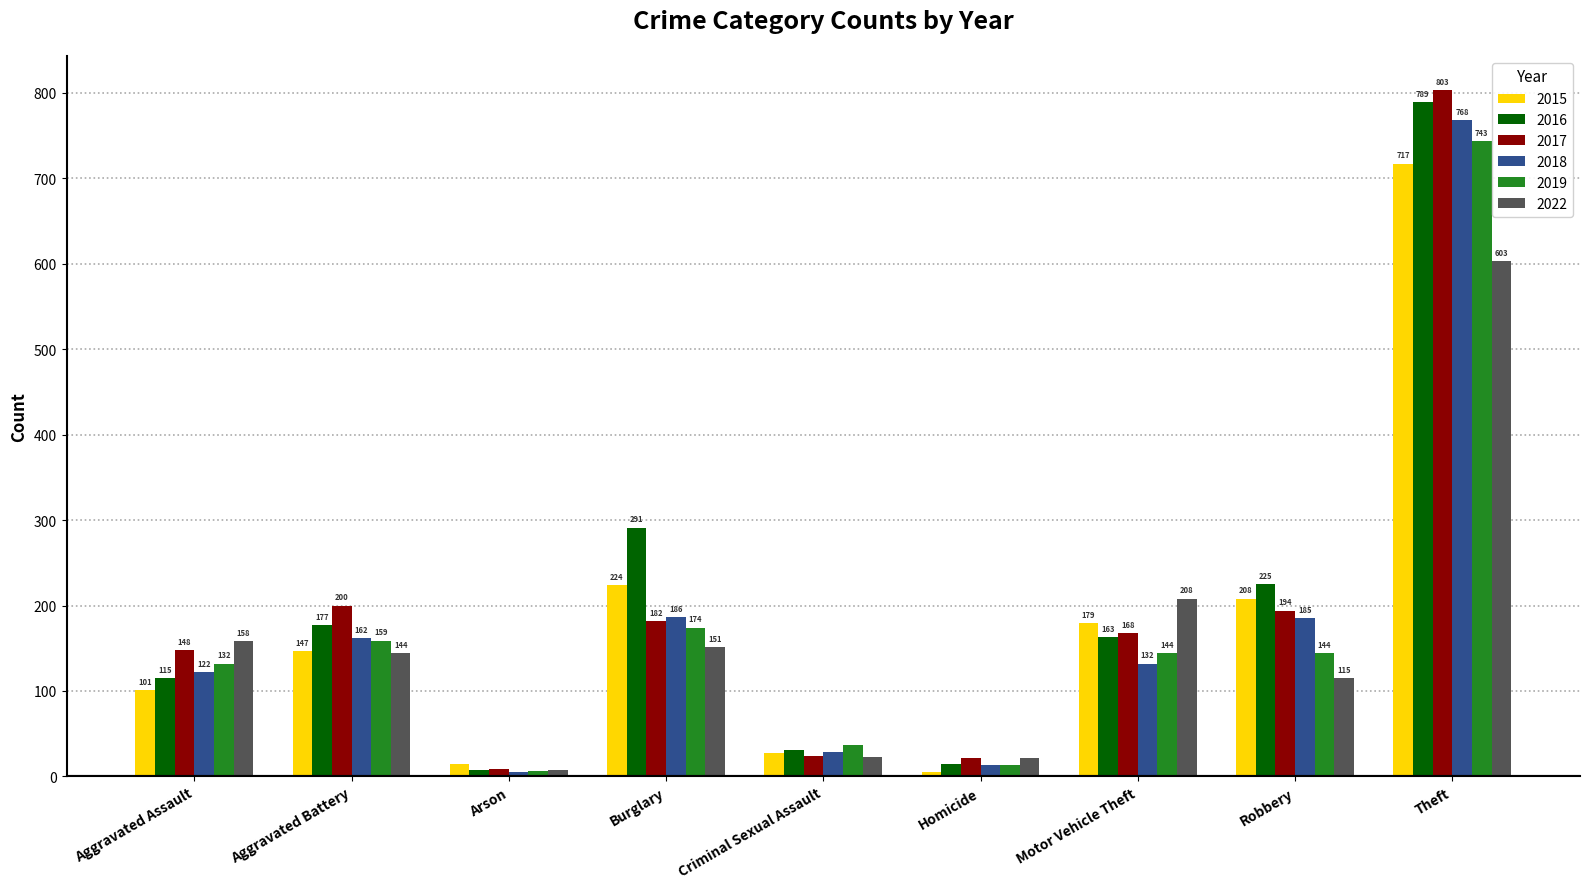

The 2015 series shows 93 at Aggravated Battery. True or false?

False